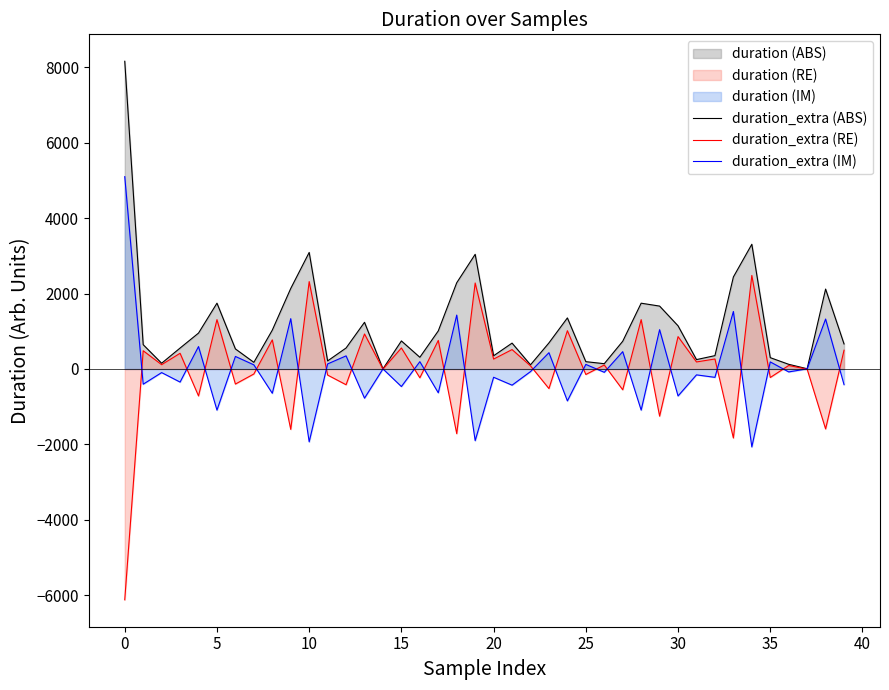

Reading left to right, transcribe all the data shown in this chart.

duration_extra (ABS): 8153.5	644.6	152.4	554.9	951.6	1744.1	532.1	176.2	1030.0	2133.6	3088.2	214.5	556.3	1237.3	3.7	743.7	310.5	1009.6	2285.2	3038.8	350.4	686.0	110.4	691.5	1353.2	194.3	140.6	734.6	1743.5	1666.7	1143.9	248.9	354.0	2438.0	3304.7	300.4	124.0	6.4	2117.5	663.6
duration_extra (RE): -6115.1	483.4	114.3	416.2	-713.7	1308.1	-399.1	-132.2	772.5	-1600.2	2316.1	-160.9	-417.2	928.0	-2.8	557.8	-232.9	757.2	-1713.9	2279.1	262.8	514.5	82.8	-518.6	1014.9	-145.7	105.4	-551.0	1307.6	-1250.0	857.9	186.7	265.5	-1828.5	2478.5	-225.3	93.0	-4.8	-1588.1	497.7
duration_extra (IM): 5095.9	-402.9	-95.3	-346.8	594.8	-1090.1	332.6	110.1	-643.7	1333.5	-1930.1	134.1	347.7	-773.3	2.3	-464.8	194.1	-631.0	1428.3	-1899.2	-219.0	-428.7	-69.0	432.2	-845.7	121.4	-87.9	459.1	-1089.7	1041.7	-714.9	-155.6	-221.2	1523.7	-2065.4	187.7	-77.5	4.0	1323.4	-414.7